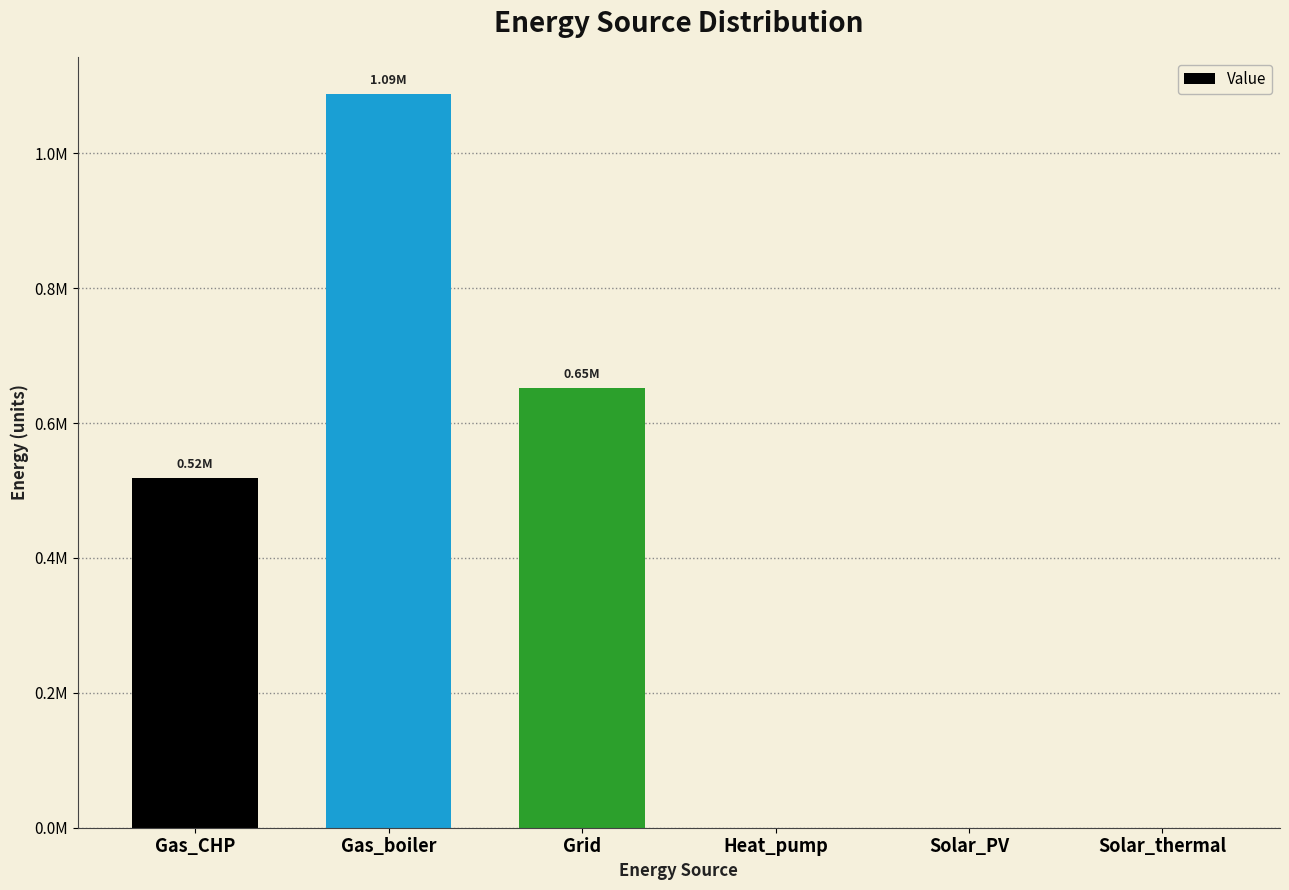

Reading left to right, extract all data points from this chart.

519136.8	1088362.9	652027.3	0.0	0.0	0.0